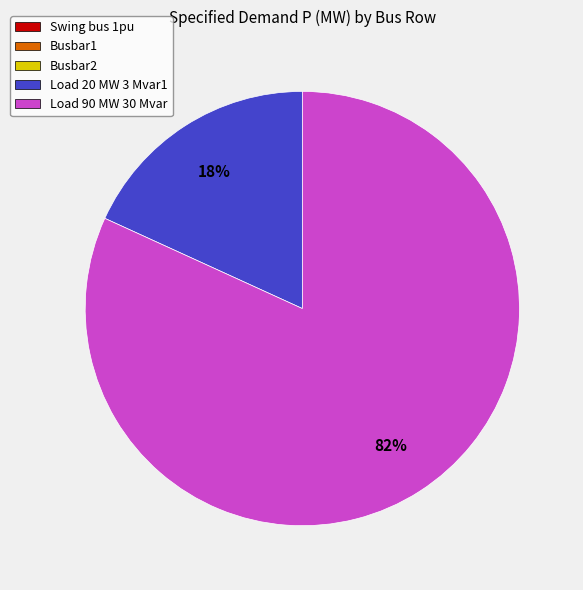

To the nearest percent, what is the average slice percentage?

50%